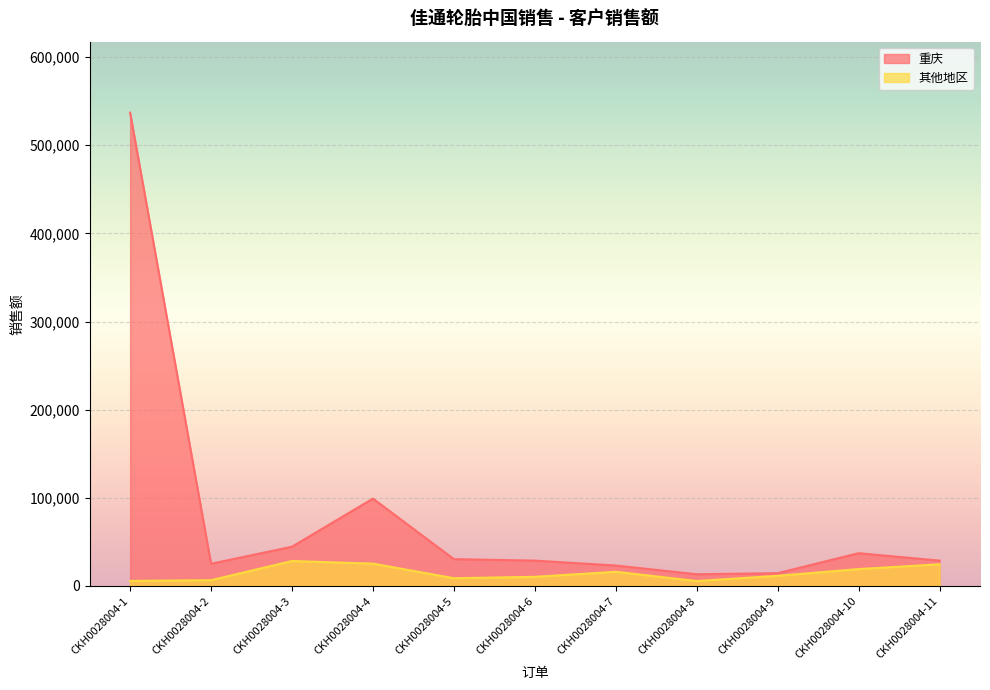

The 重庆 series shows 30400 at CKH0028004-5. True or false?

True